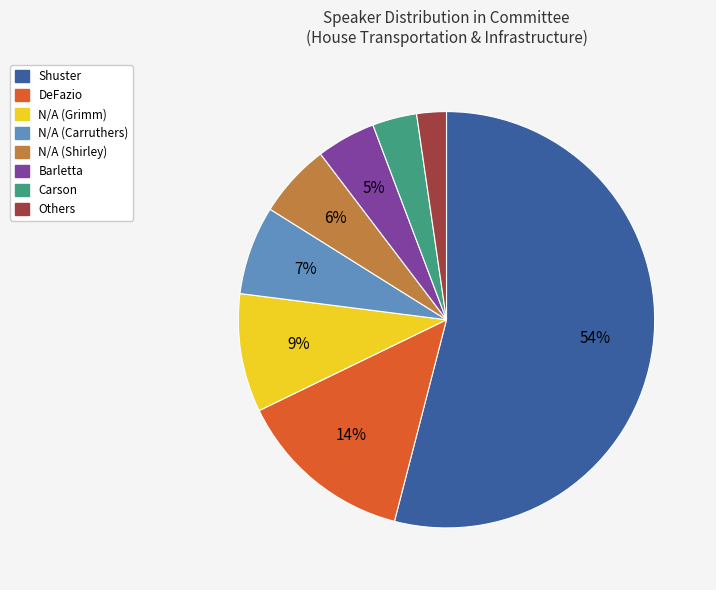

How many slices are in this pie chart?

8